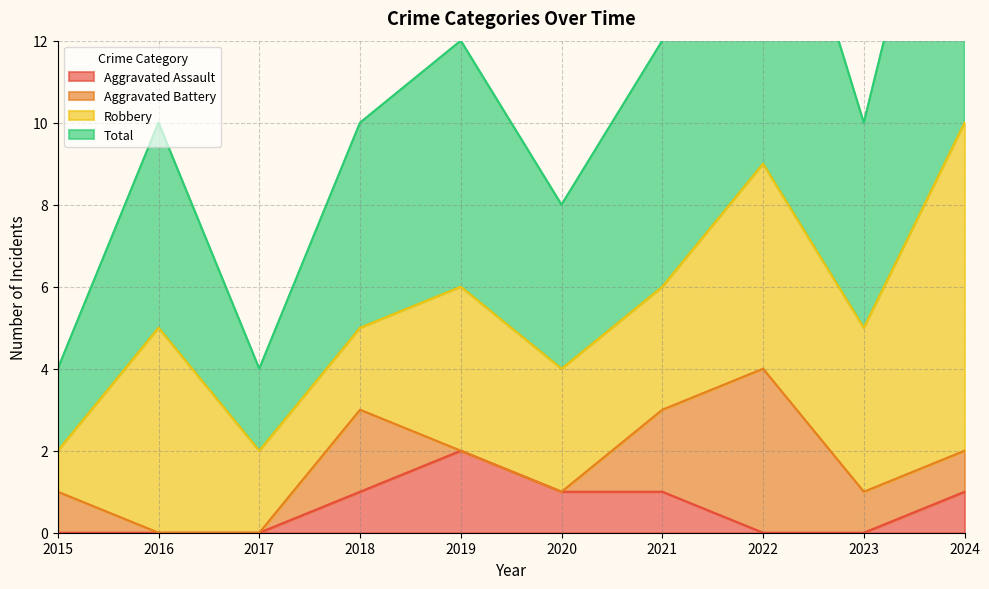

Is it true that Aggravated Assault equals 0 at 2023?

True